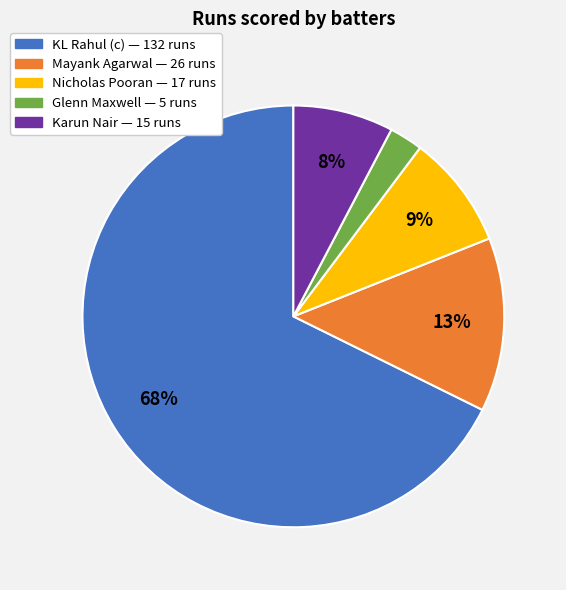

How many segments does this pie chart have?

5